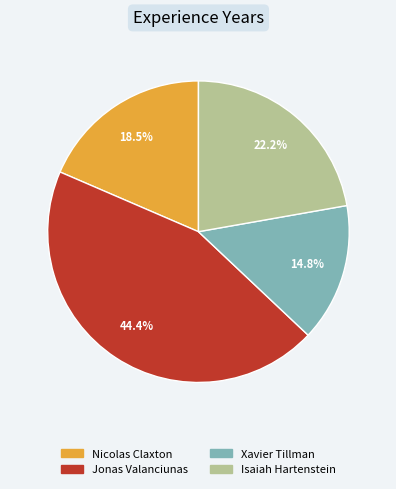

Does Xavier Tillman represent more than half of the total?

No